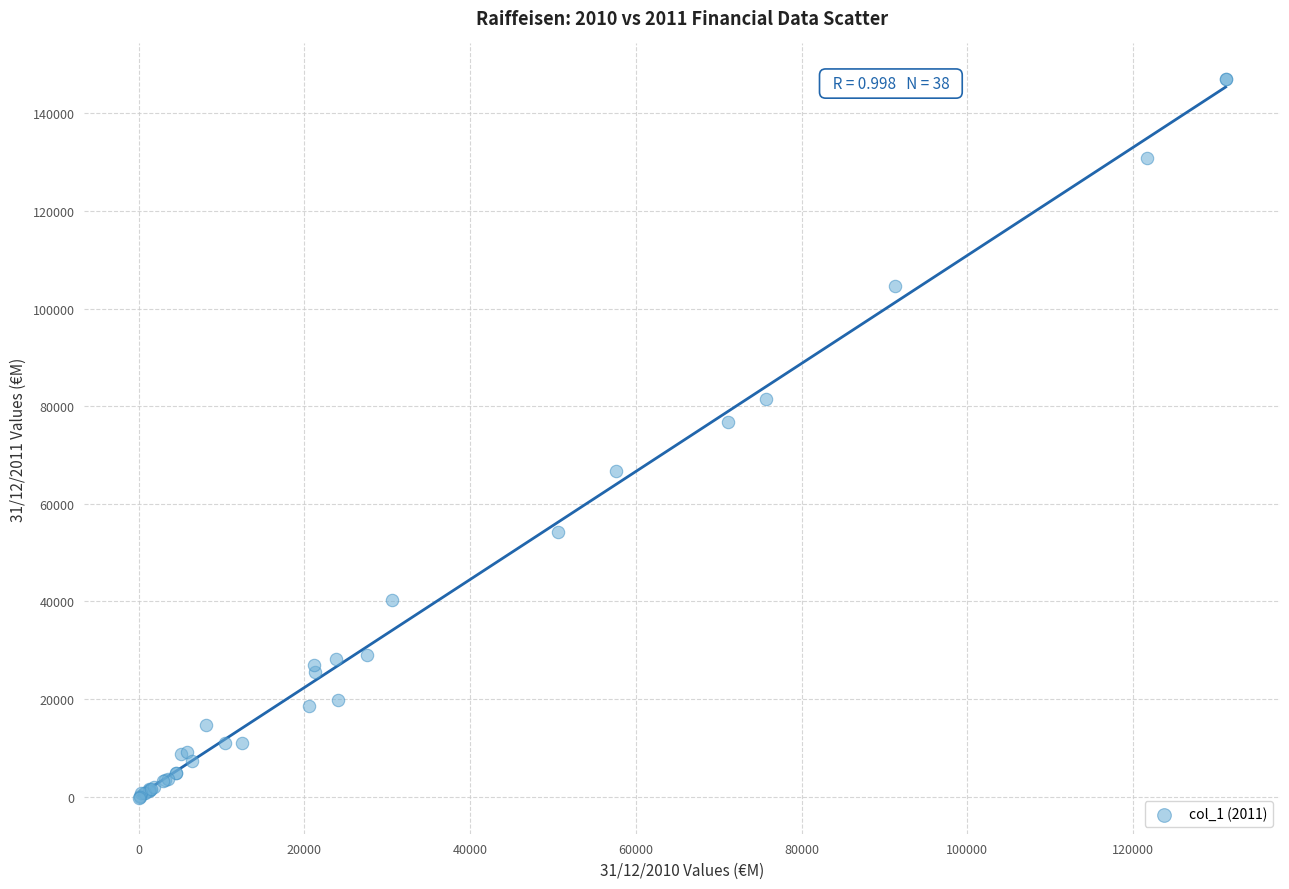

What Y value in the scatter plot is closest to 73376?

76750.7